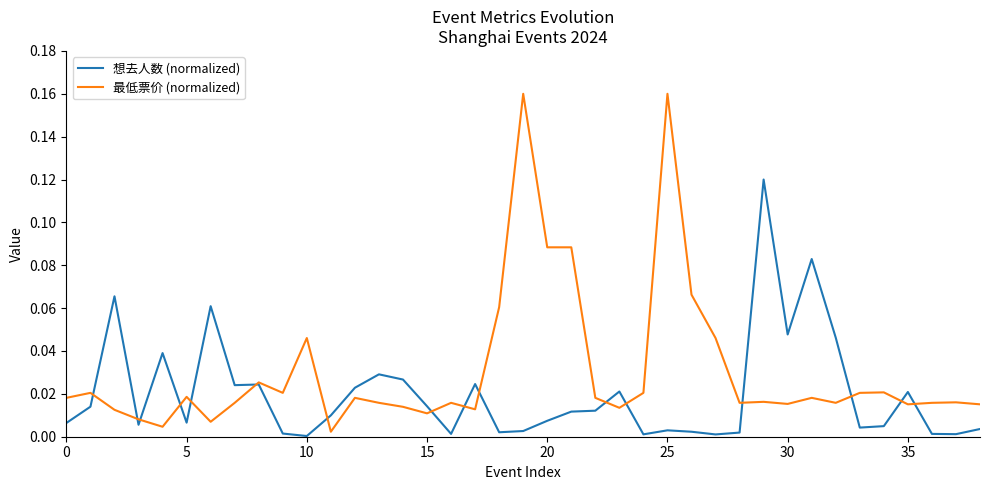

Which series has the largest total across all categories?

最低票价 (normalized)